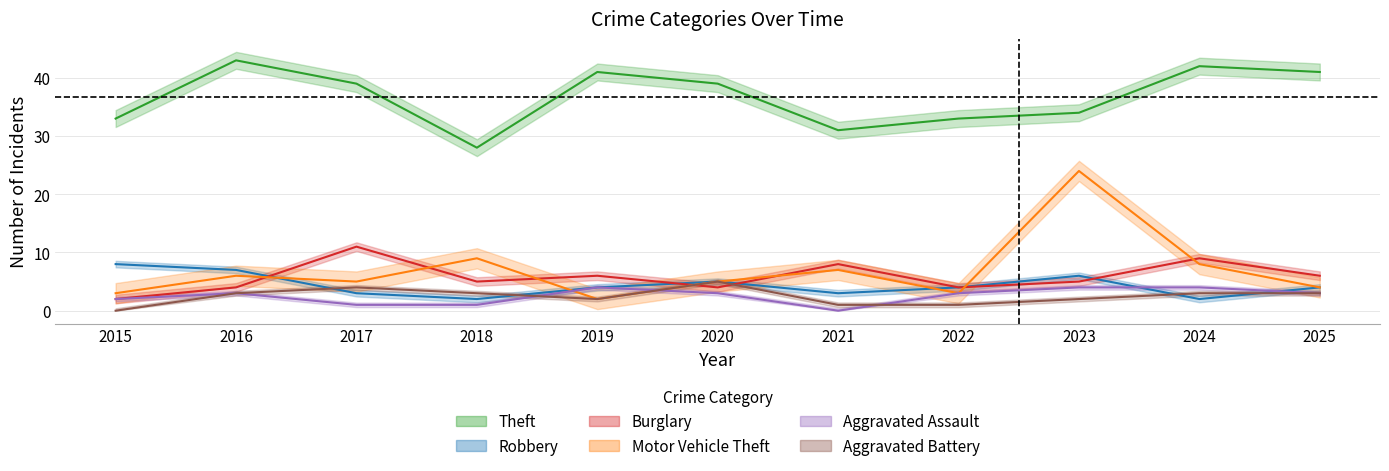

What is the maximum value for Robbery?

8